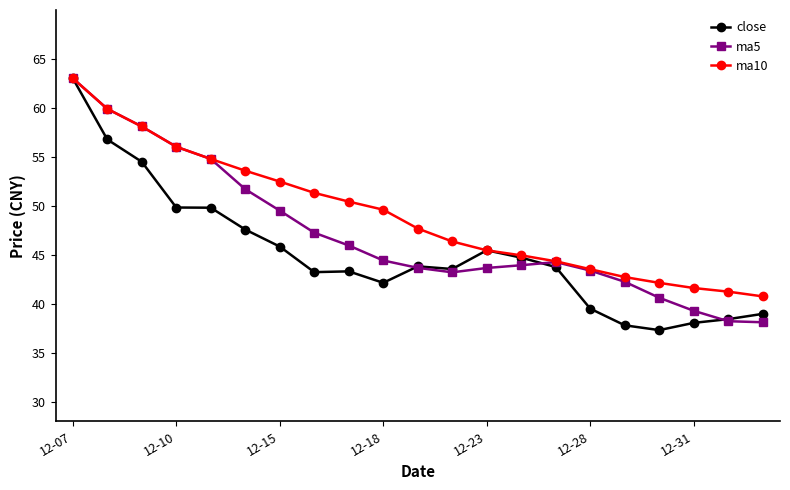

What are all the series names shown in the legend?

close, ma5, ma10